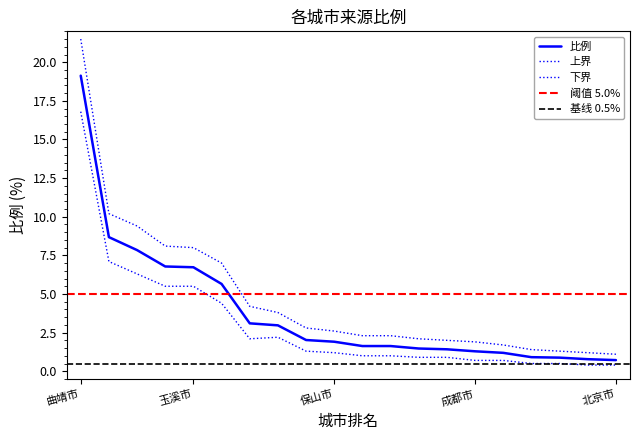

True or false: 上界 and 比例 intersect in this chart.

False